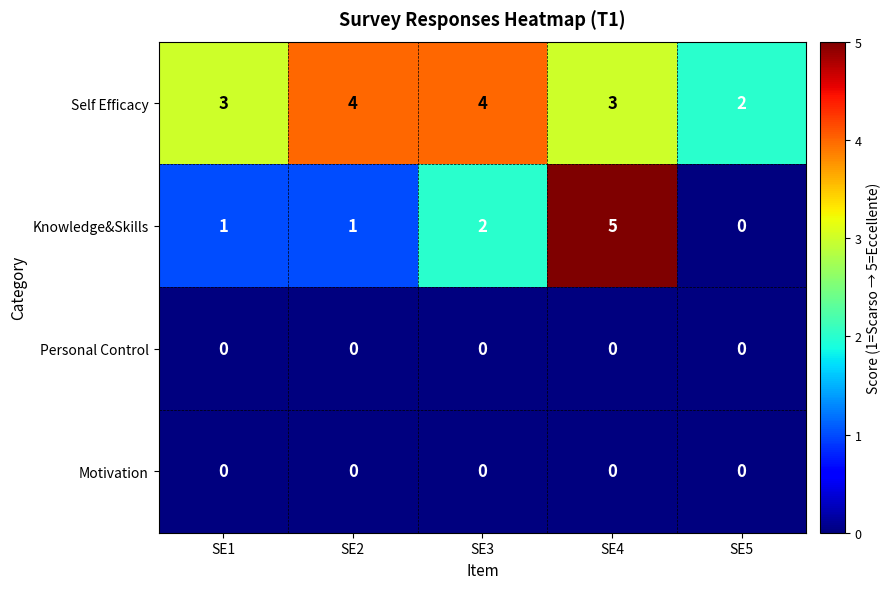

How many categories are shown in the chart?

5